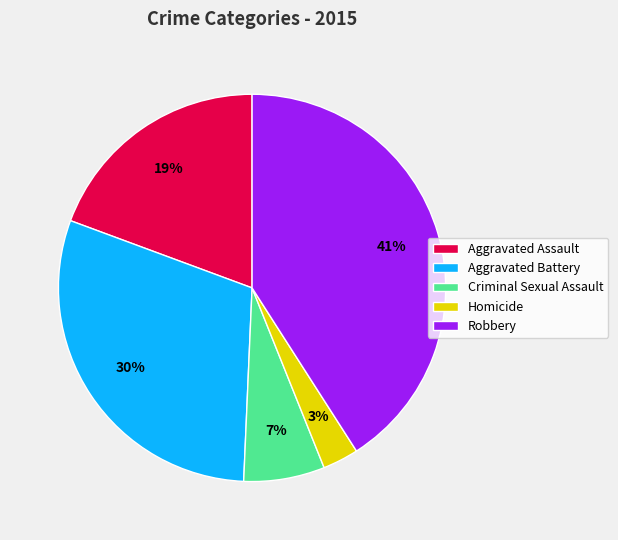

Between Robbery and Aggravated Battery, which is larger?

Robbery